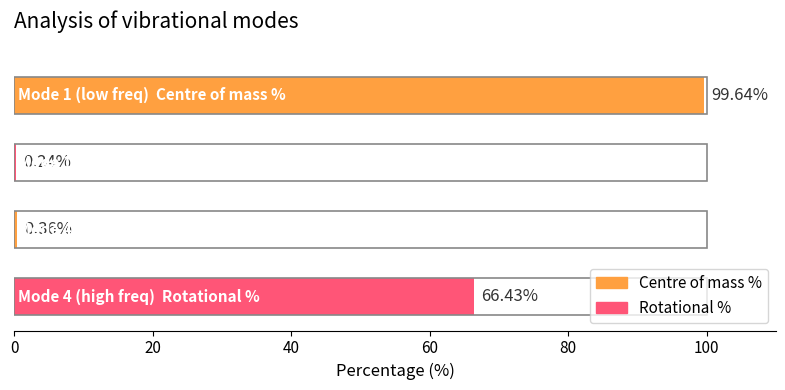

What is the sum of all values?

166.7